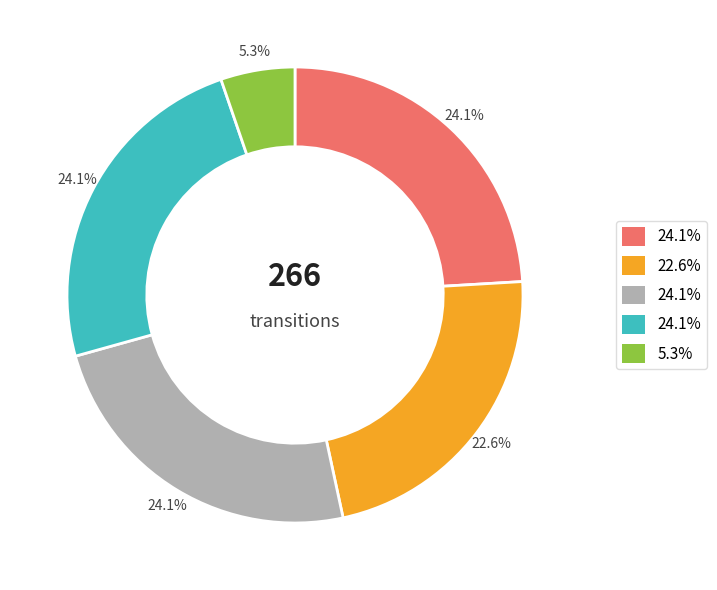

Is there a majority slice in this chart?

No